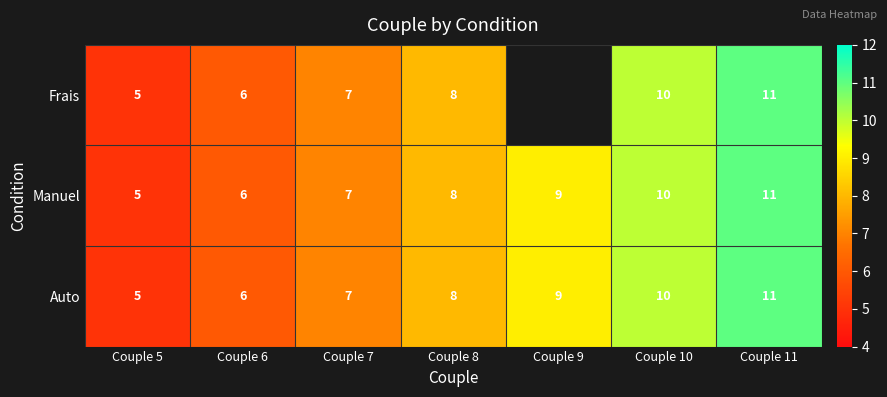

Between Couple 8 and Couple 7, which is larger?

Couple 8